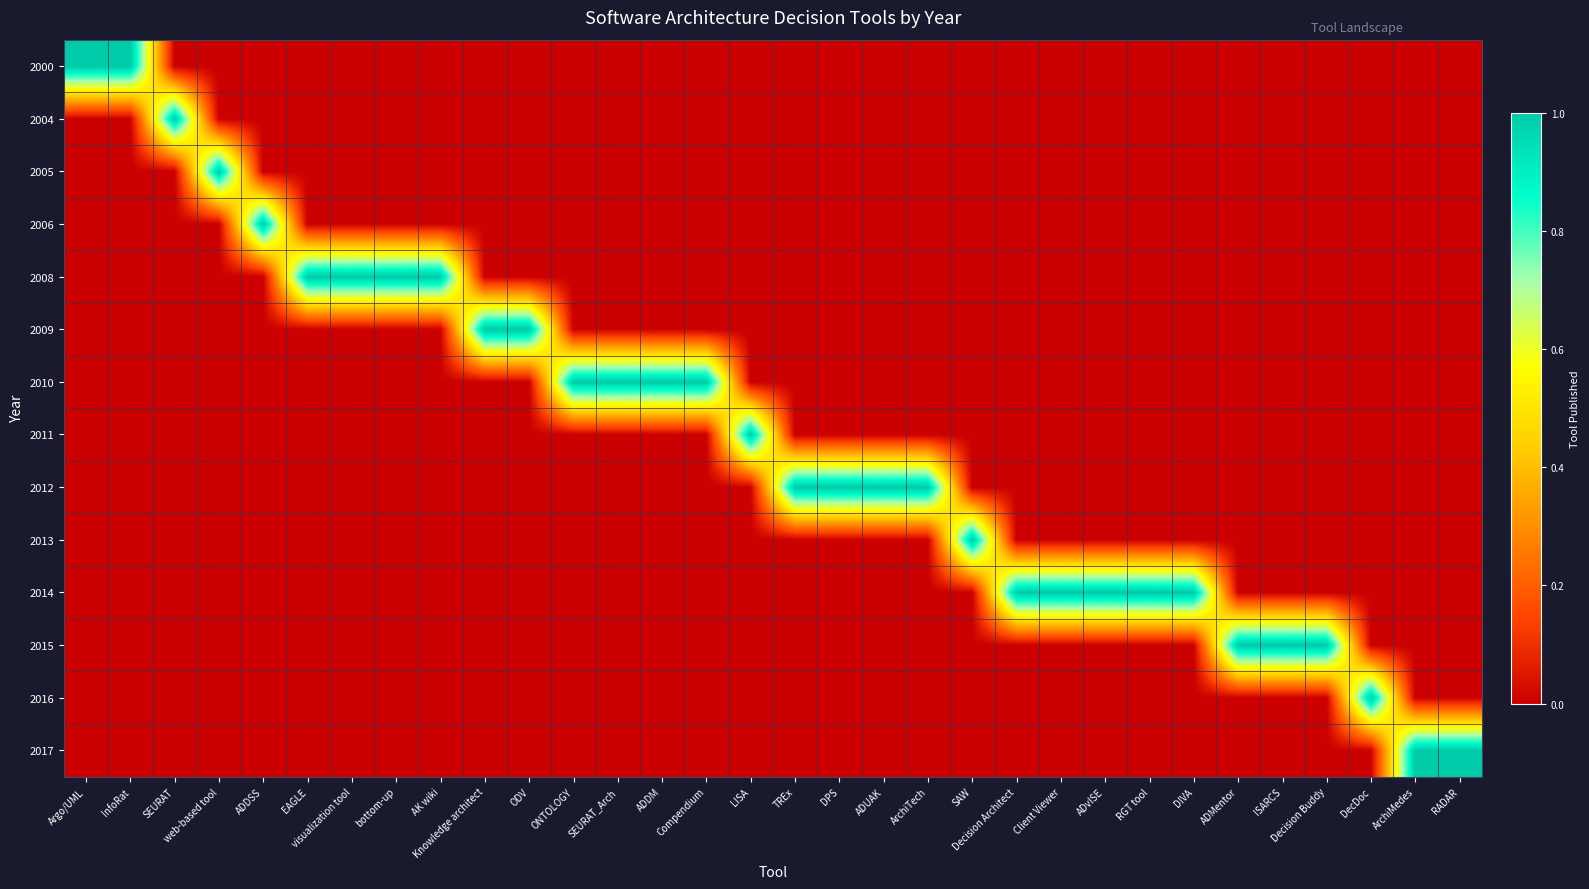

Count the number of data series in this chart.

14